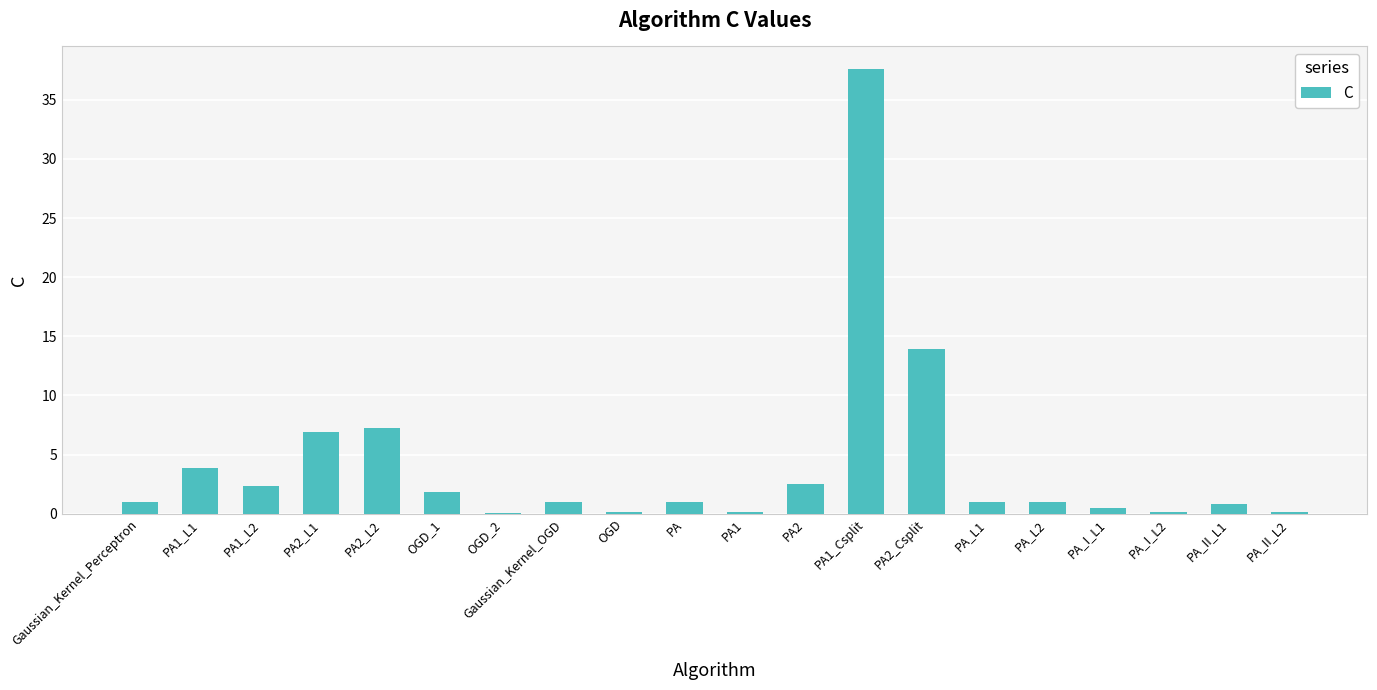

What is the sum of the values at PA1_Csplit and PA1_L1?

41.5